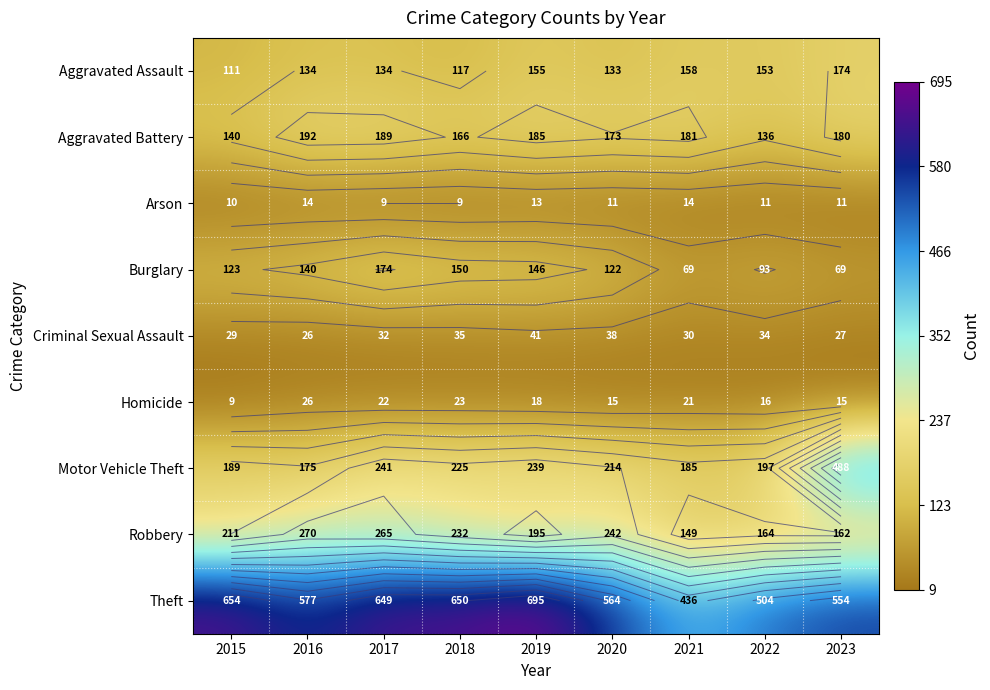

How many series are shown in this chart?

9